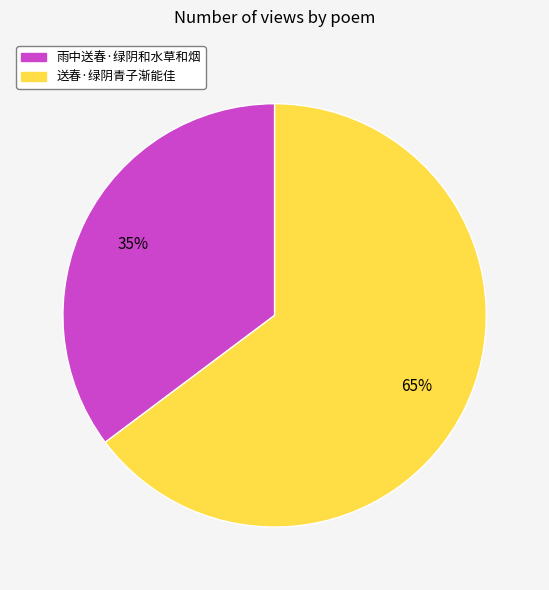

Combined, do 雨中送春·绿阴和水草和烟 and 送春·绿阴青子渐能佳 account for over 50%?

Yes